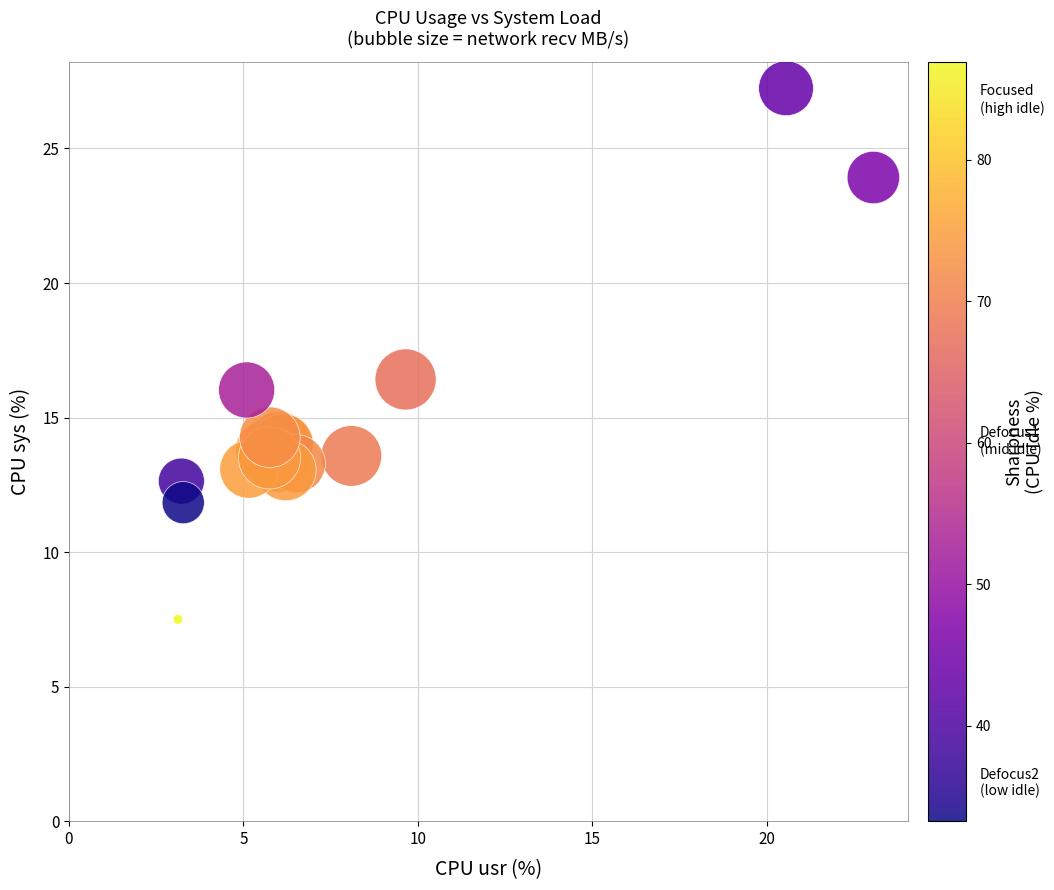

What Y value in the scatter plot is closest to 17?

16.4